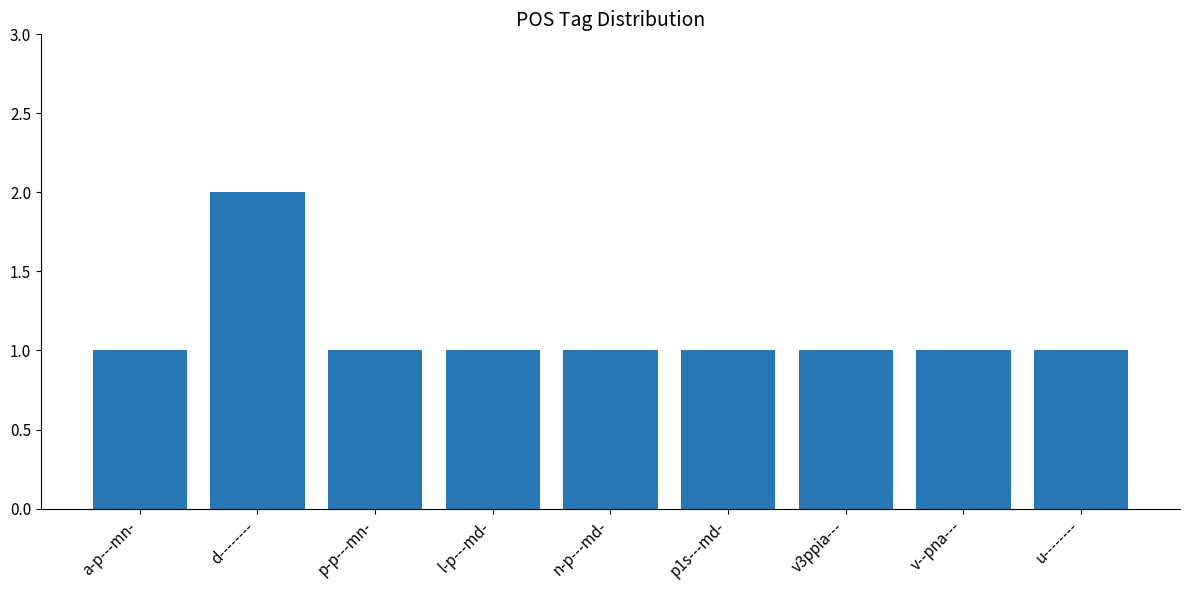

How many data points does each series have?

9